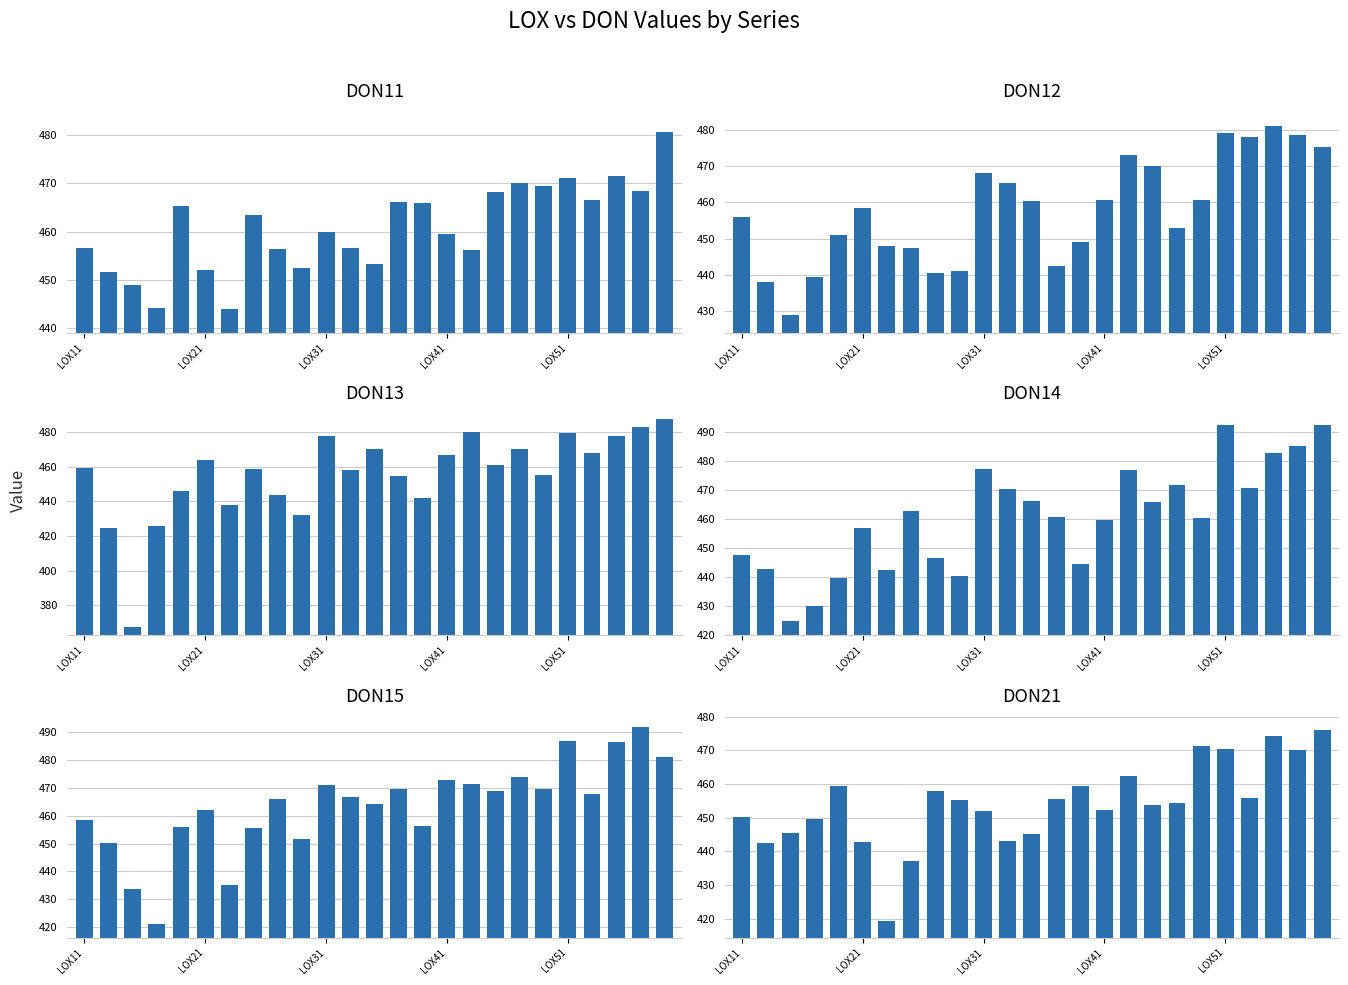

Is it true that DON13 equals 556.8 at LOX31?

False